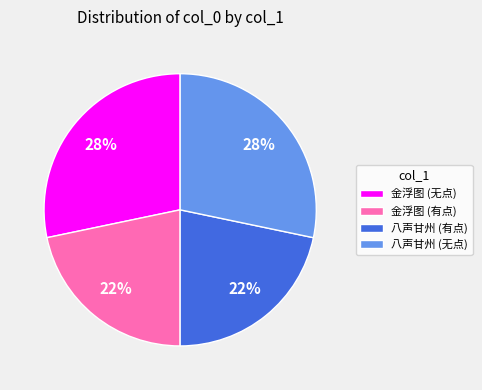

Which has a higher value, 金浮图 (无点) or 八声甘州 (有点)?

金浮图 (无点)